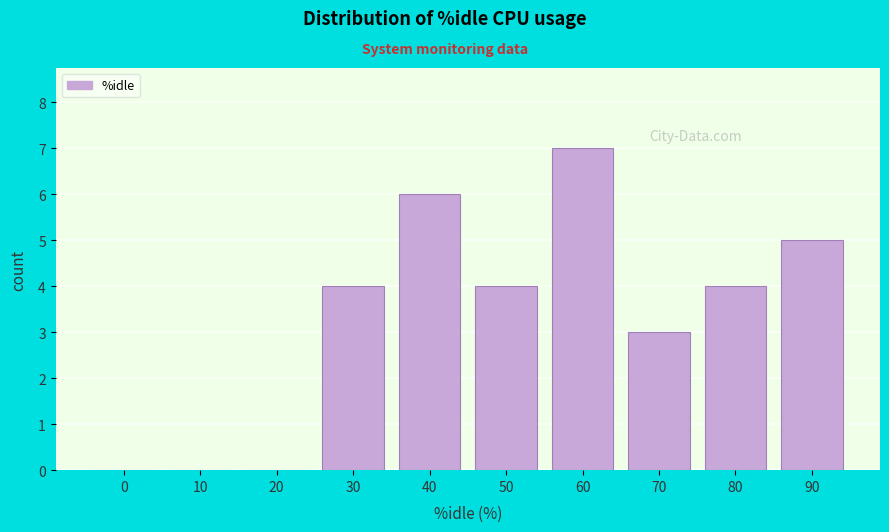

Reading right to left, what are all the values shown in this chart?

90=5	80=4	70=3	60=7	50=4	40=6	30=4	20=0	10=0	0=0